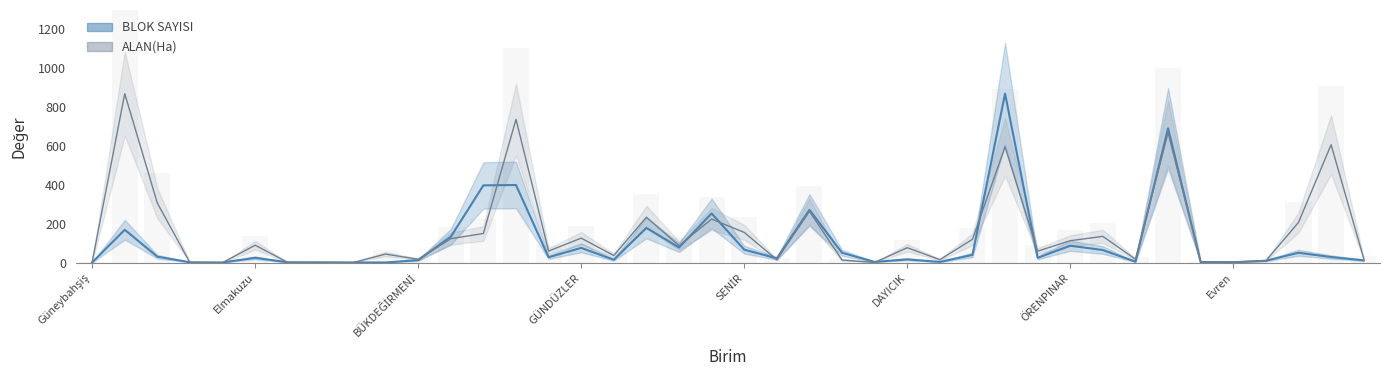

What position from the right is Çağlayangedik?

8